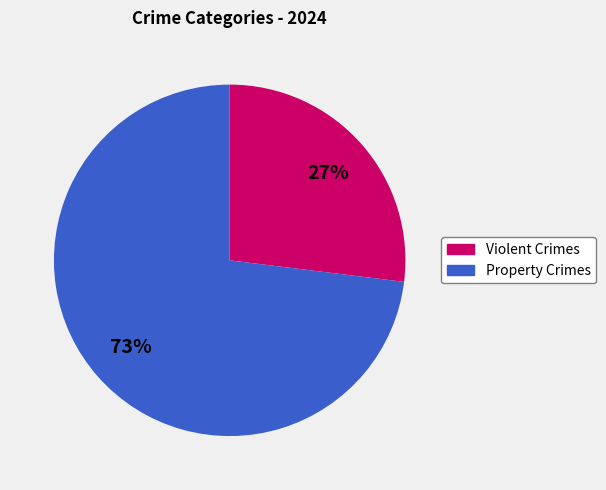

To the nearest percent, what is the average slice percentage?

50%